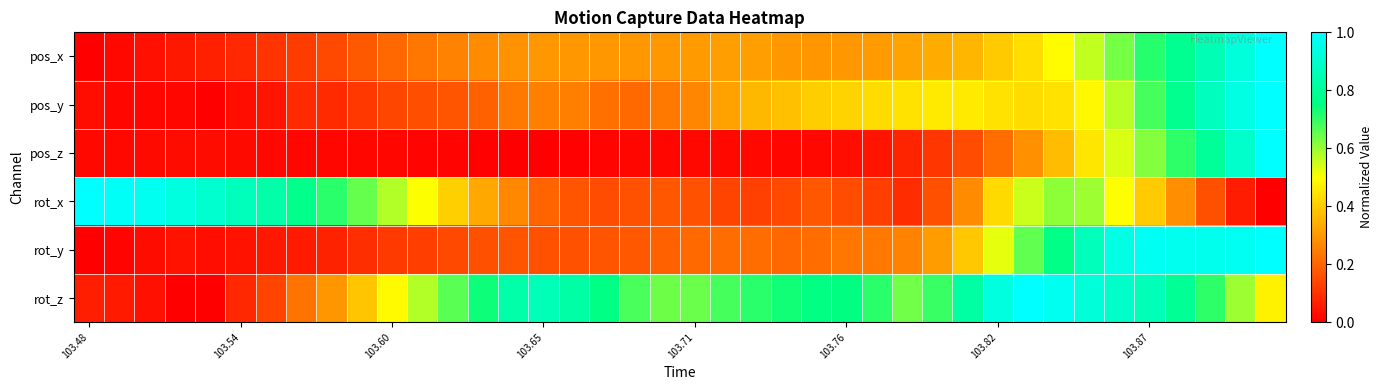

How many categories are shown in the chart?

40